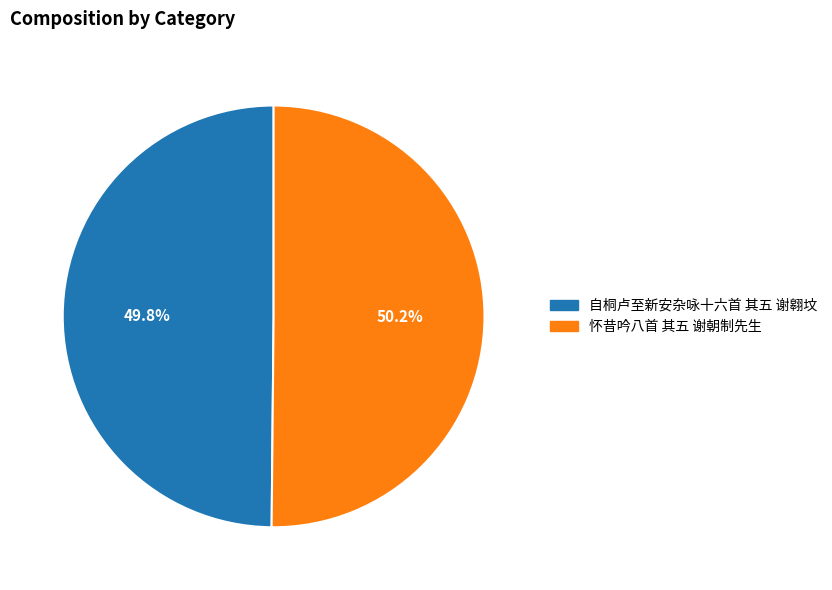

Is there a majority slice in this chart?

Yes